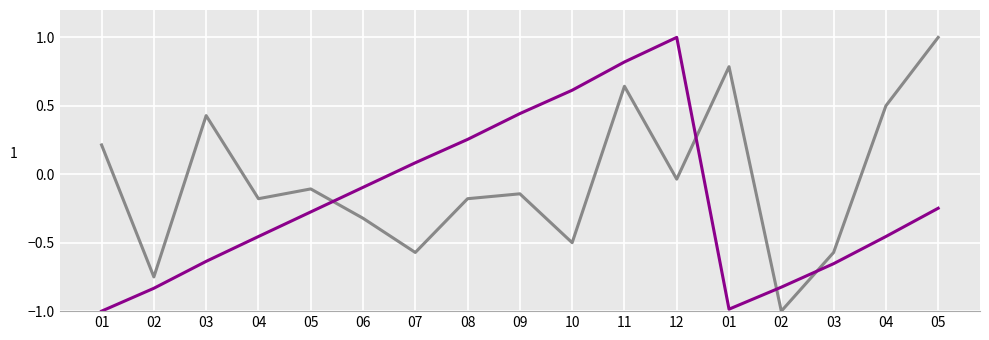

True or false: 累計營收 has a value of -1.0 at 03.

False